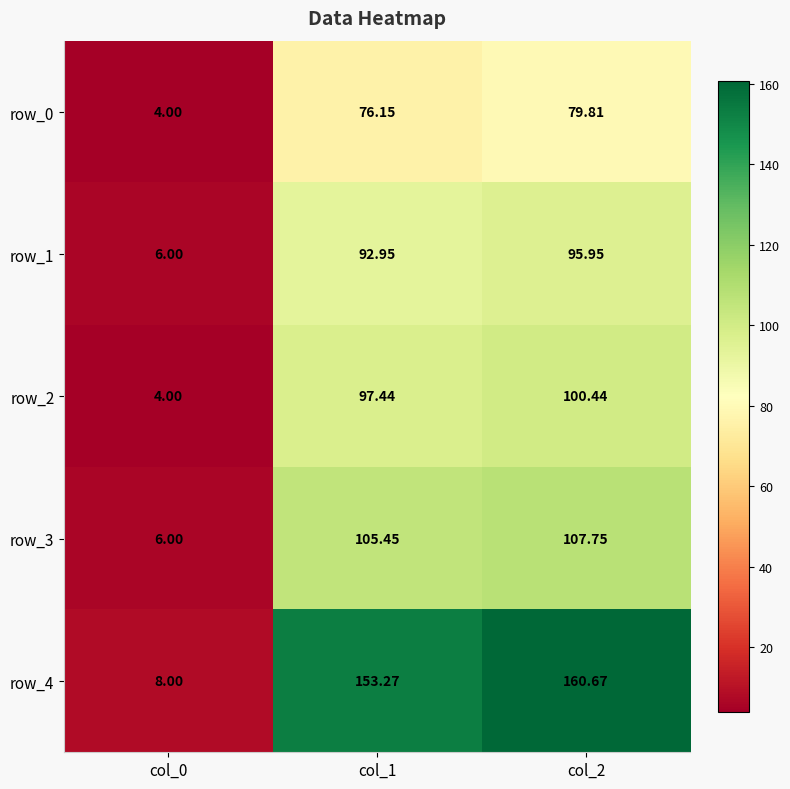

What is the highest value of the row_2 series?

100.4